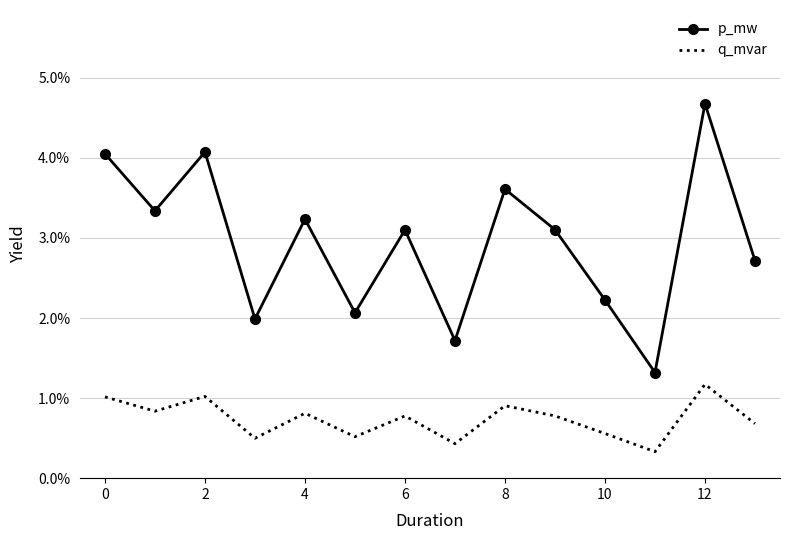

Which label corresponds to the largest value in the chart?

12